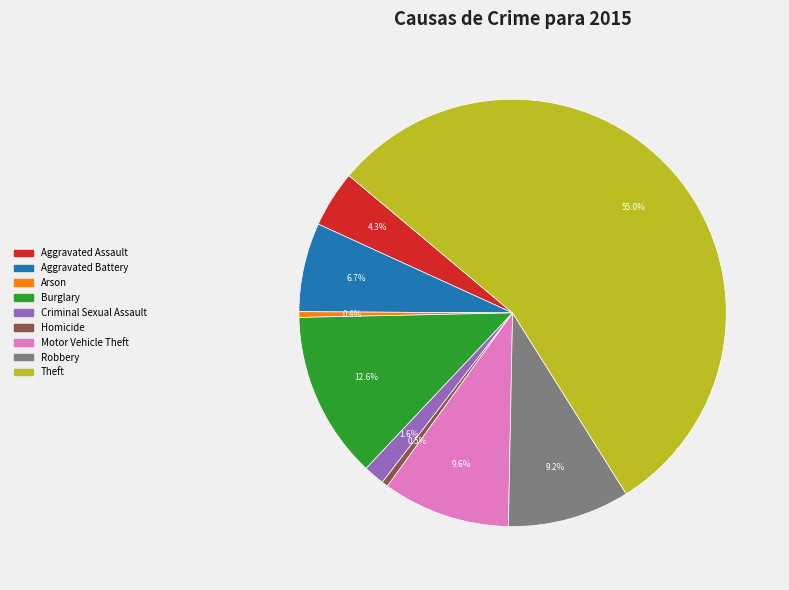

Is it true that Aggravated Battery is 2% of the pie?

False